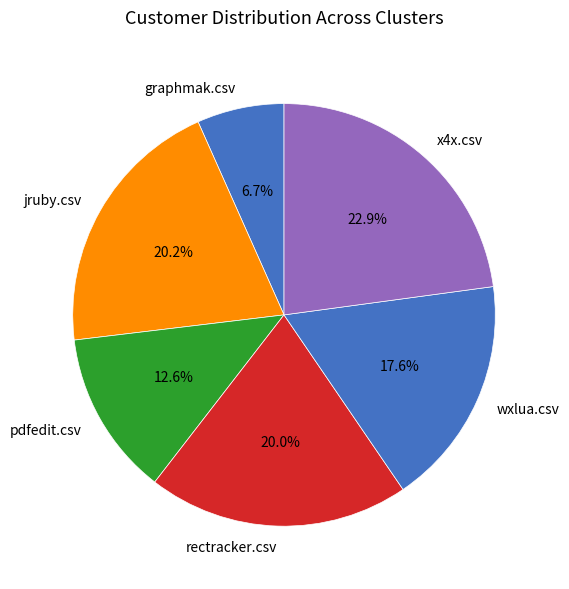

What percentage is the pdfedit.csv slice, to the nearest percent?

13%